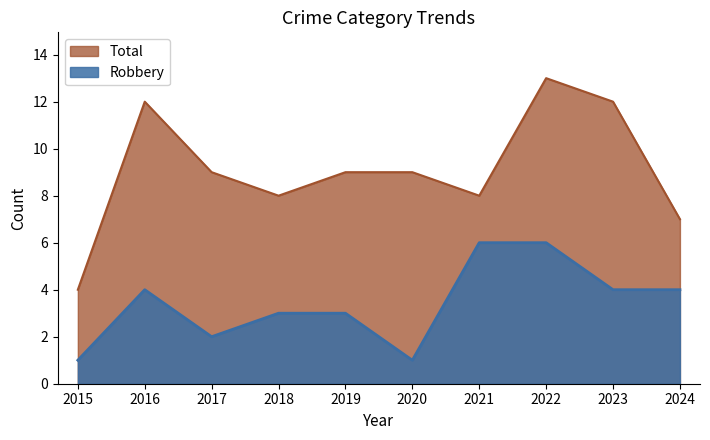

What is the difference between the highest and lowest values at 2020?

8